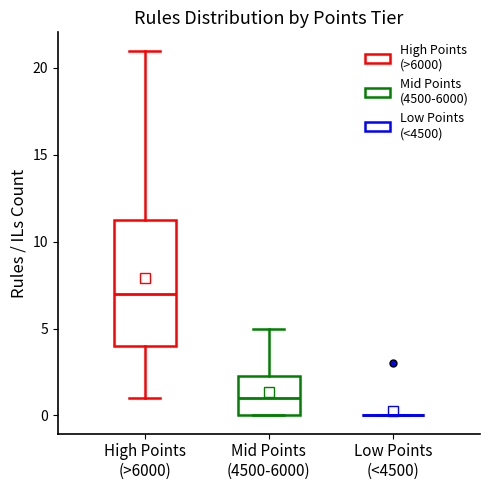

Which box is the tallest, from its lower edge to its upper edge?

High Points (>6000)